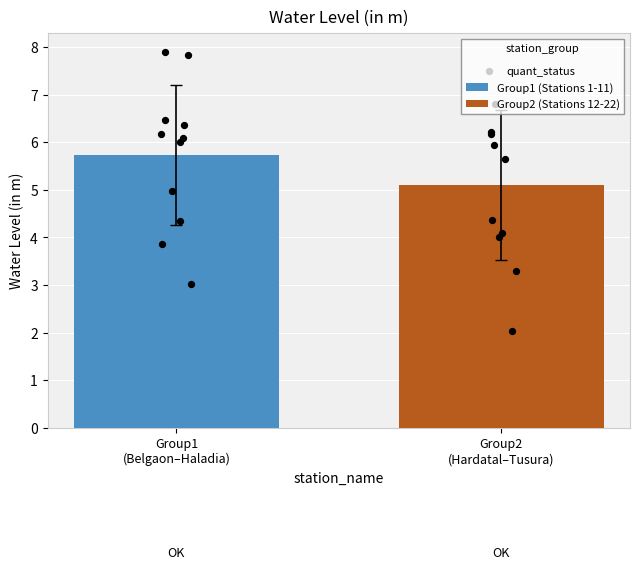

What is the ratio of the value at Jogimunda to the value at Deogan?

0.6